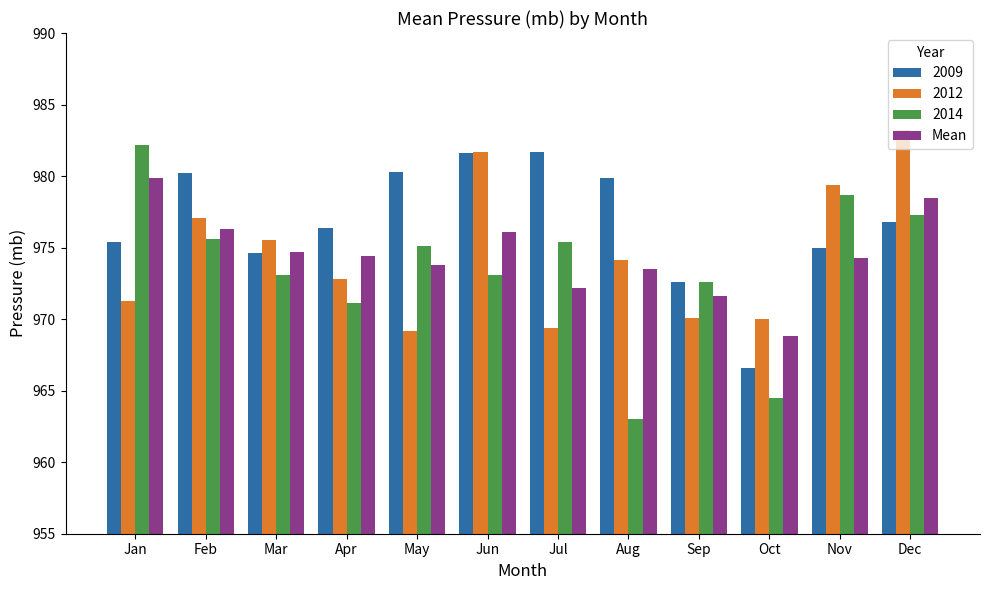

What is the approximate value of 2014 at Jul?

975.4